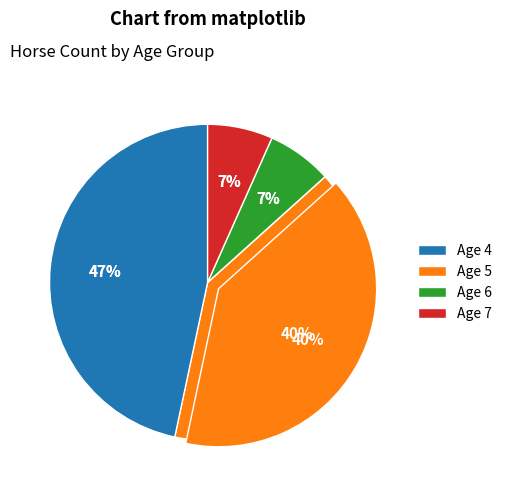

Is there a majority slice in this chart?

No